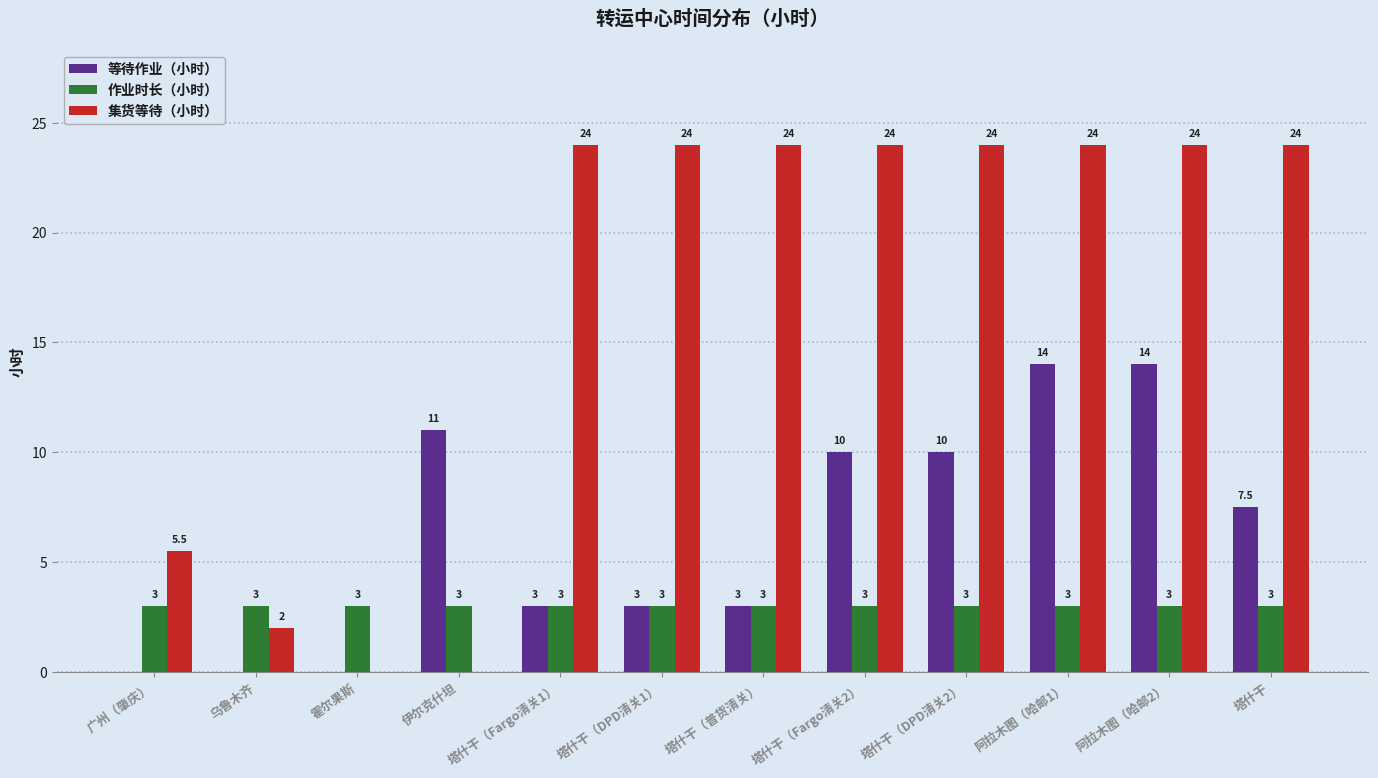

Reading left to right, what are all the values shown in this chart?

等待作业（小时）: 广州（肇庆）=0.0	乌鲁木齐=0.0	霍尔果斯=0.0	伊尔克什坦=11.0	塔什干（Fargo清关1）=3.0	塔什干（DPD清关1）=3.0	塔什干（普货清关）=3.0	塔什干（Fargo清关2）=10.0	塔什干（DPD清关2）=10.0	阿拉木图（哈邮1）=14.0	阿拉木图（哈邮2）=14.0	塔什干=7.5
作业时长（小时）: 广州（肇庆）=3.0	乌鲁木齐=3.0	霍尔果斯=3.0	伊尔克什坦=3.0	塔什干（Fargo清关1）=3.0	塔什干（DPD清关1）=3.0	塔什干（普货清关）=3.0	塔什干（Fargo清关2）=3.0	塔什干（DPD清关2）=3.0	阿拉木图（哈邮1）=3.0	阿拉木图（哈邮2）=3.0	塔什干=3.0
集货等待（小时）: 广州（肇庆）=5.5	乌鲁木齐=2.0	霍尔果斯=0.0	伊尔克什坦=0.0	塔什干（Fargo清关1）=24.0	塔什干（DPD清关1）=24.0	塔什干（普货清关）=24.0	塔什干（Fargo清关2）=24.0	塔什干（DPD清关2）=24.0	阿拉木图（哈邮1）=24.0	阿拉木图（哈邮2）=24.0	塔什干=24.0